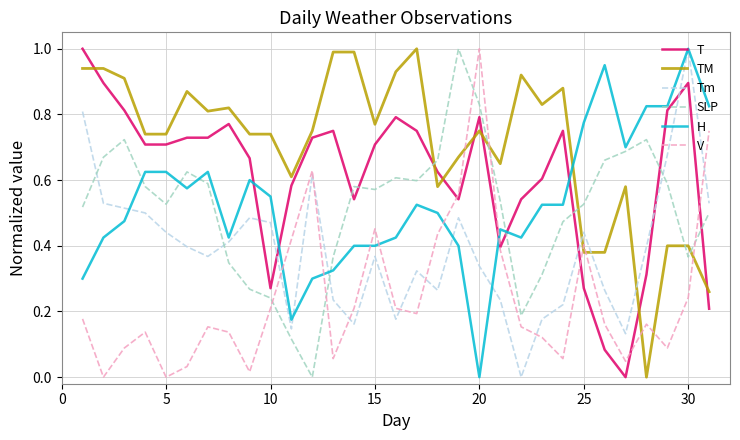

Which series has the largest total across all categories?

TM